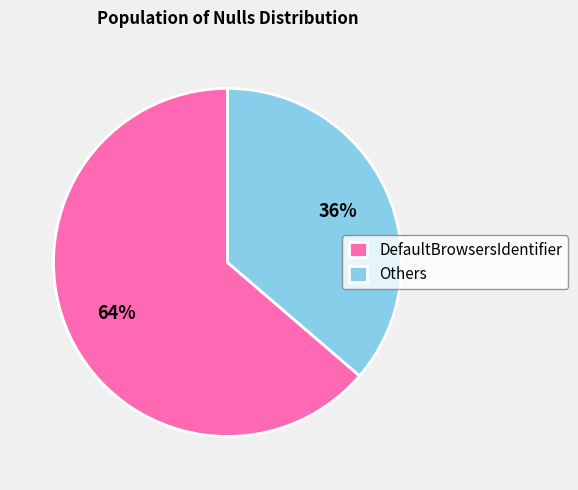

Which slice represents more than half of the pie?

DefaultBrowsersIdentifier